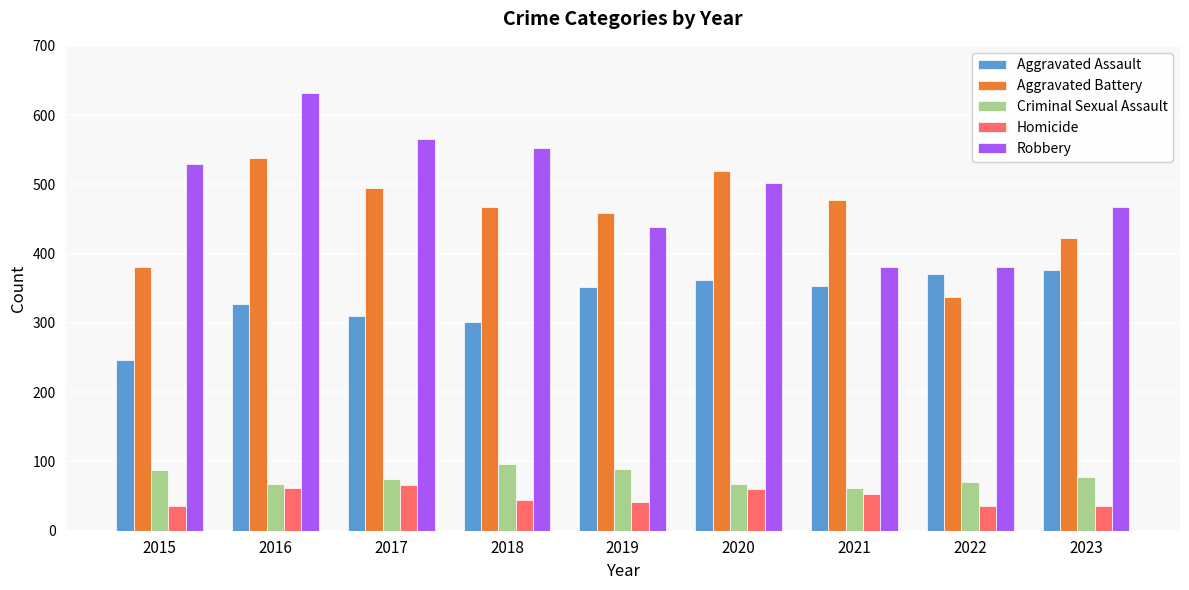

At which category is the sum across all series the highest?

2016